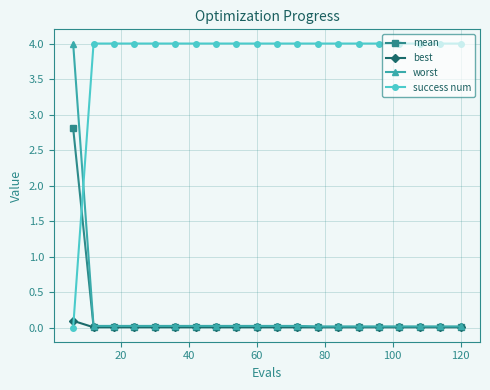

Which series has the largest total across all categories?

success num